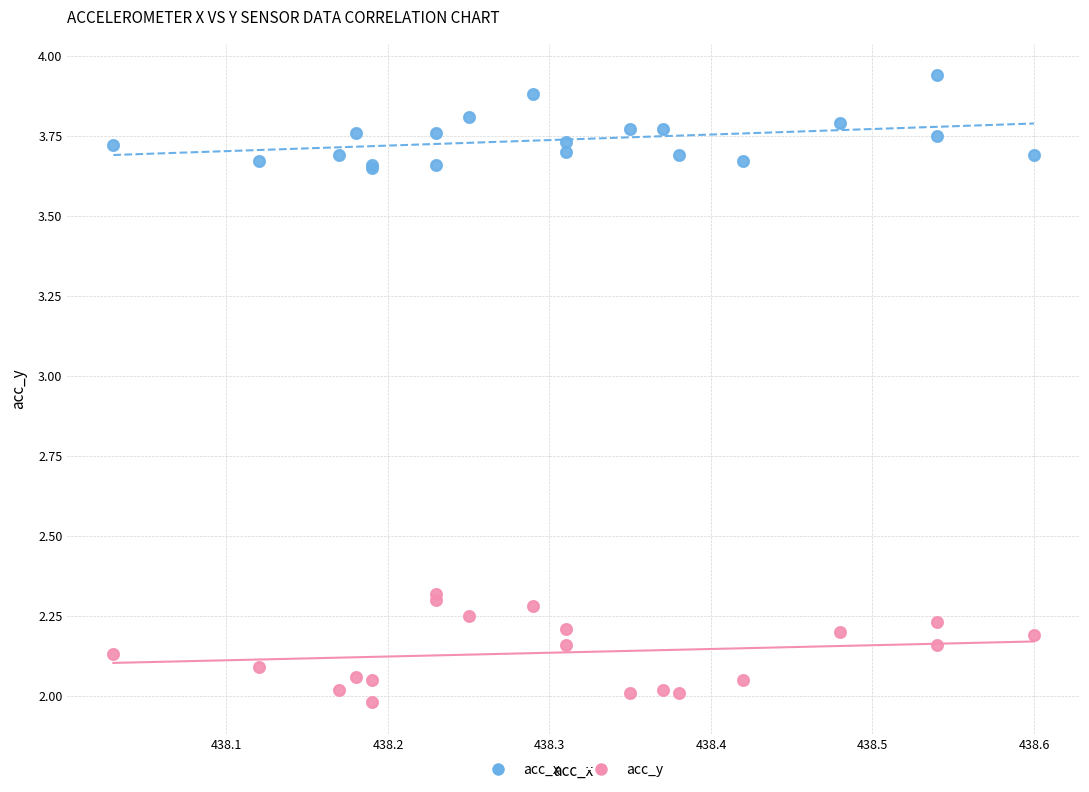

Which series contains the highest Y value?

acc_x